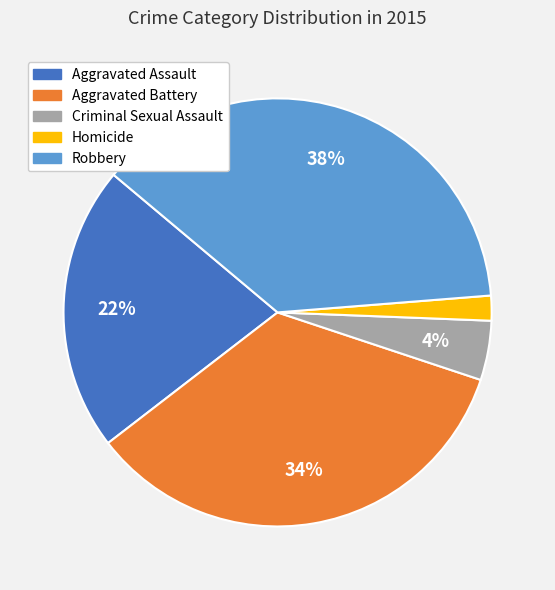

Does Robbery account for over 50% of the chart?

No